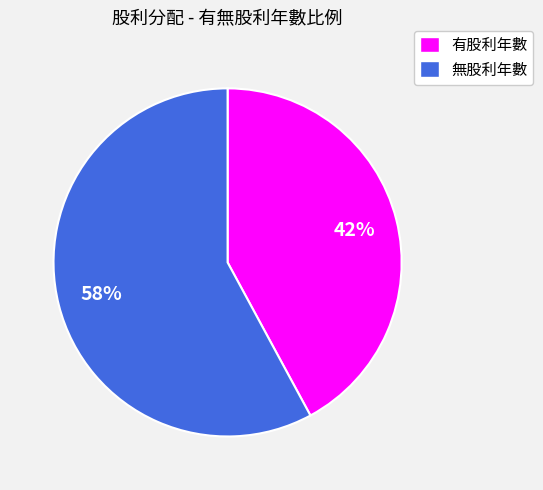

Do 有股利年數 and 無股利年數 together represent more than half of the pie?

Yes